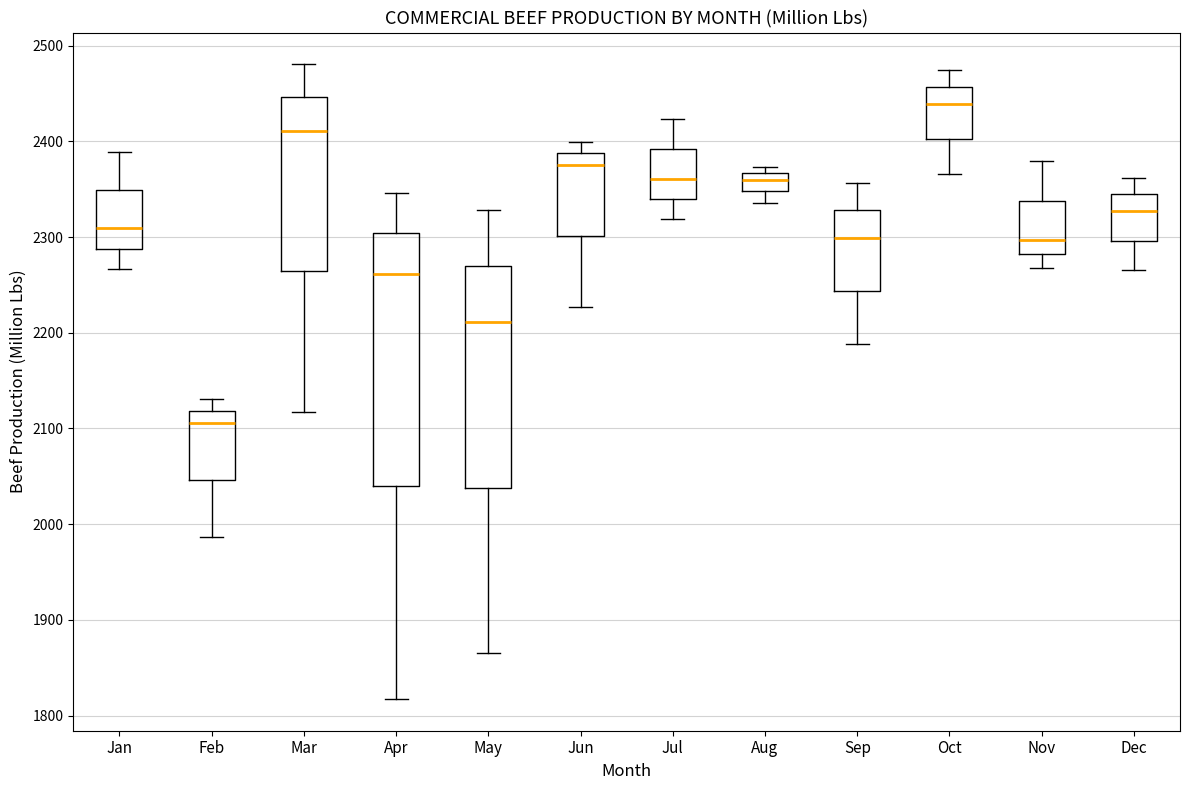

Where does the lower whisker of the box for Jun end on the y-axis? The values are not printed on the chart, so give them approximately, as read against the axis.

2230